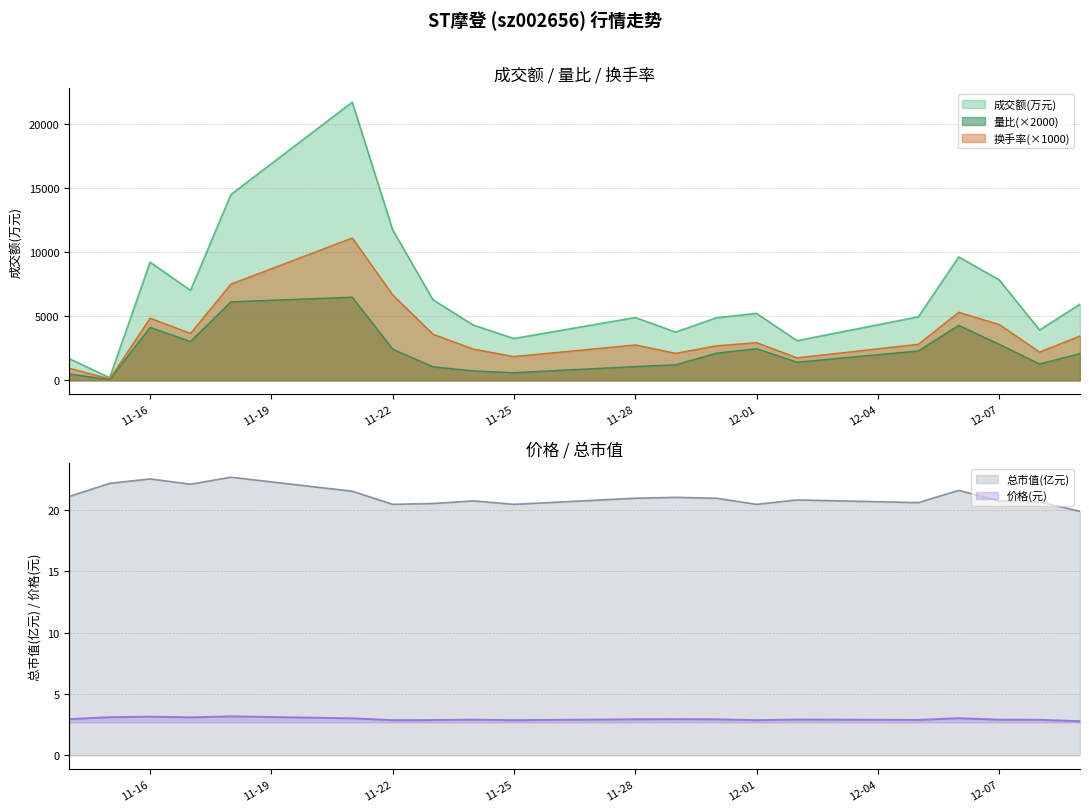

What is the label of the 9th point from the right?

2022-11-29